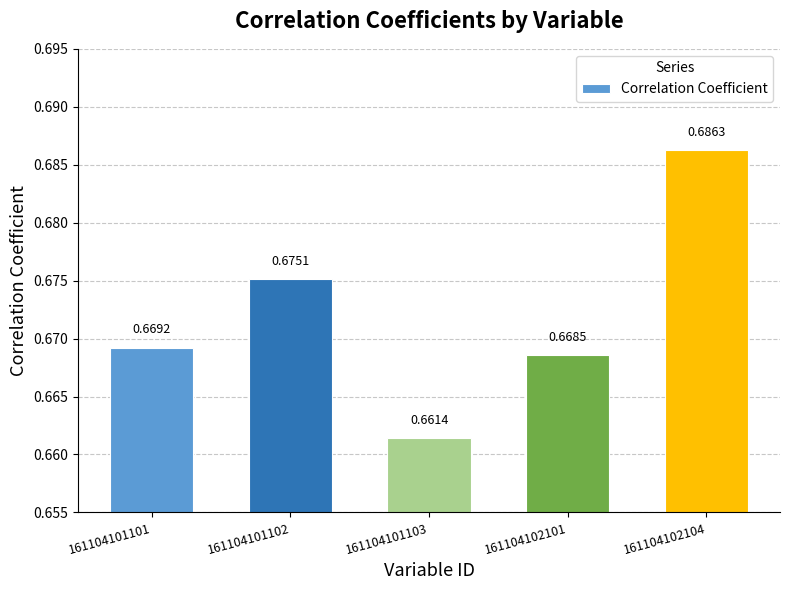

Which category has the lowest value across all series?

161104101103